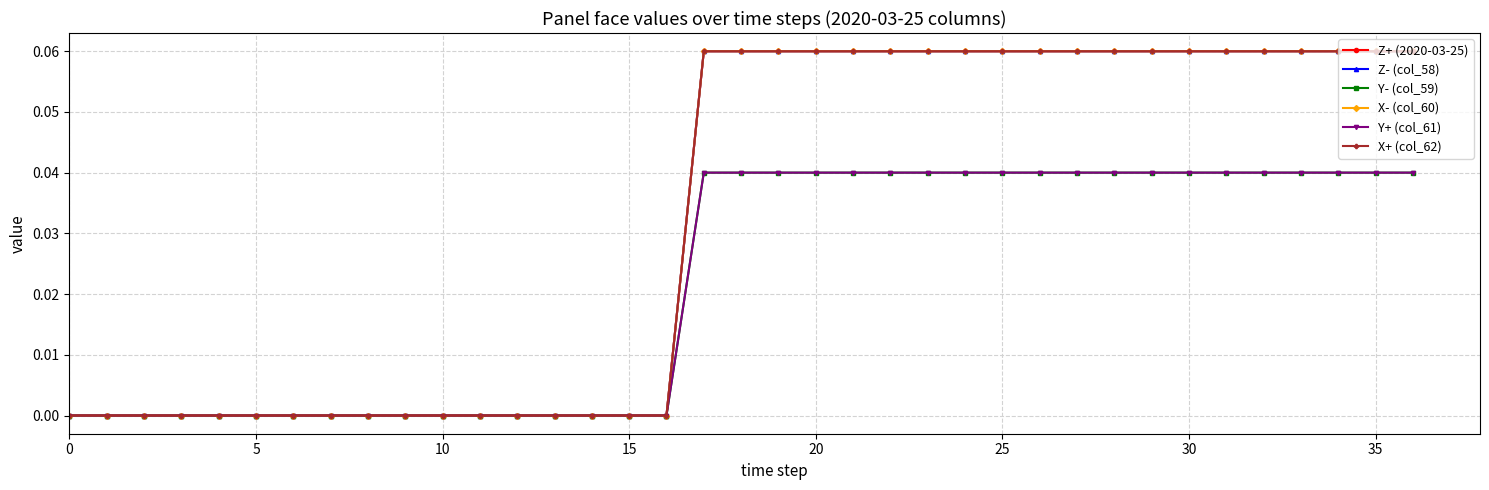

Which series ends up on top after the final intersection of X- (col_60) and Z- (col_58)?

Z- (col_58)